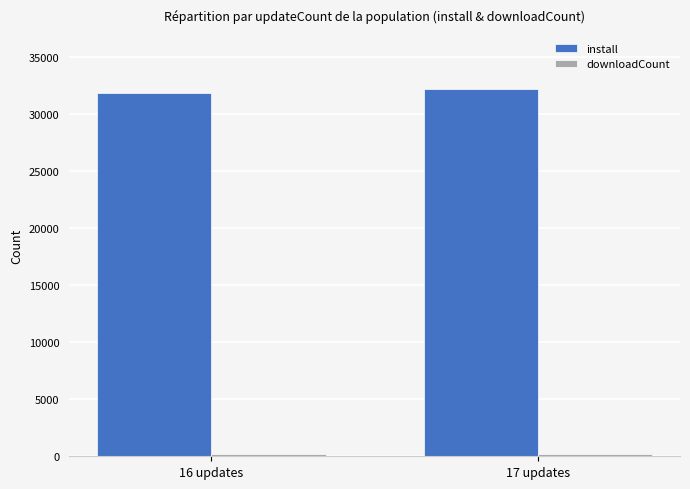

Which series has the largest total across all categories?

install